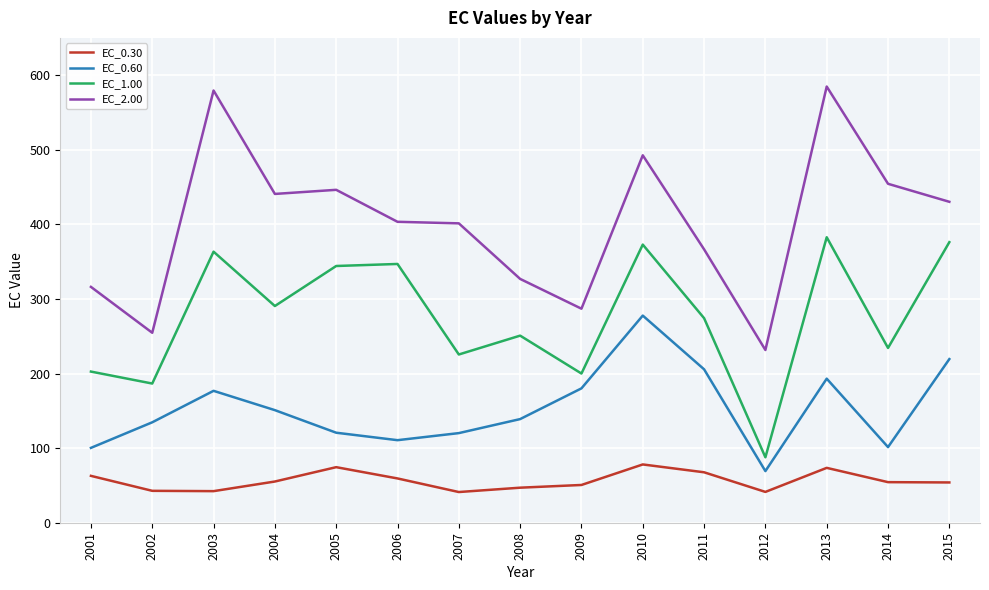

Between 2004 and 2005, which series saw the biggest shift?

EC_1.00